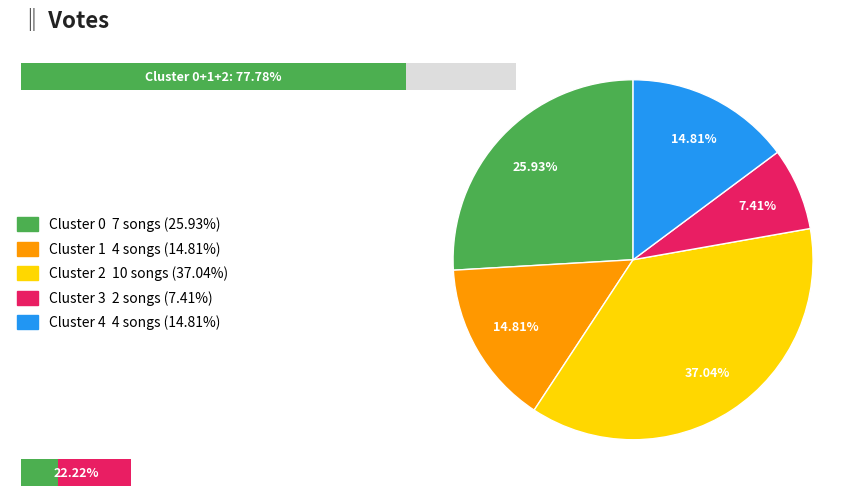

True or false: Cluster 2 accounts for 37% of the total.

True